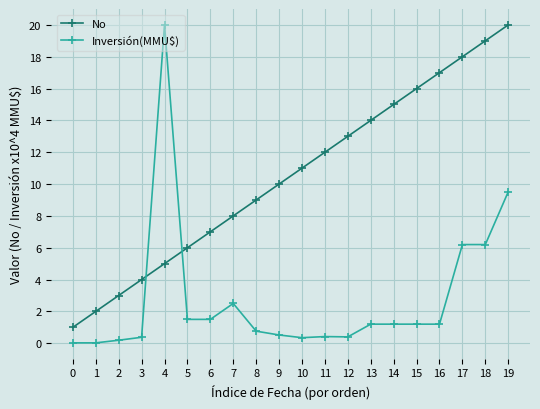

True or false: Inversión(MMU$) and No cross at least once.

True